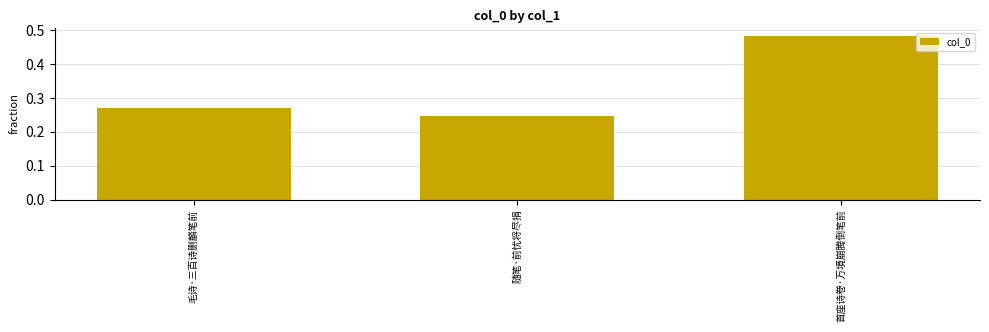

What is the label of the 1st bar from the left?

毛诗·三百诗删麟笔前